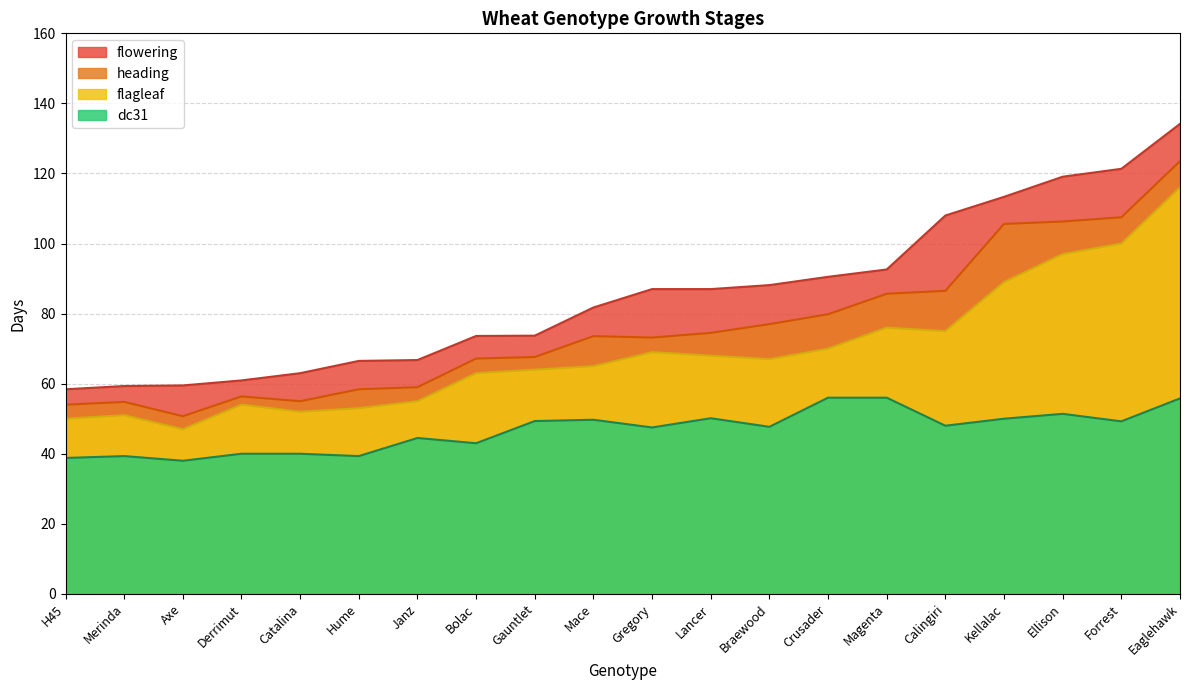

Count the number of data series in this chart.

4